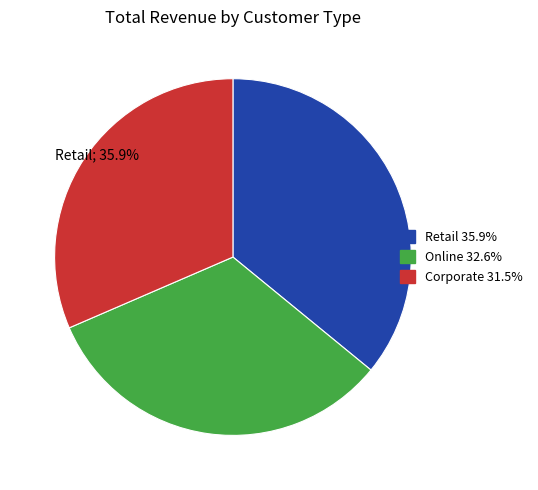

Is it true that Retail is 36% of the pie?

True